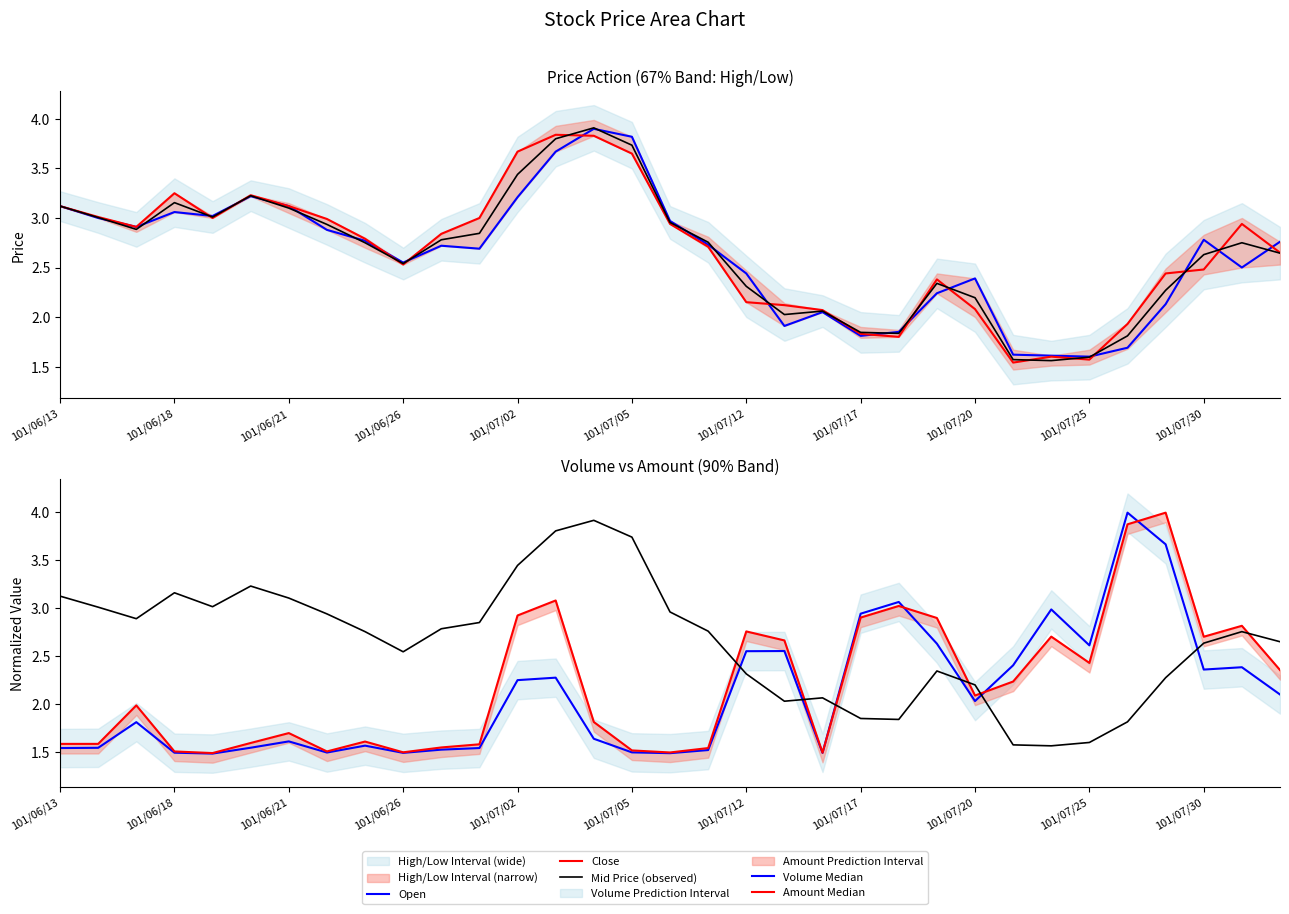

In Open, how many points are lower than both neighbors (excluding endpoints)?

8